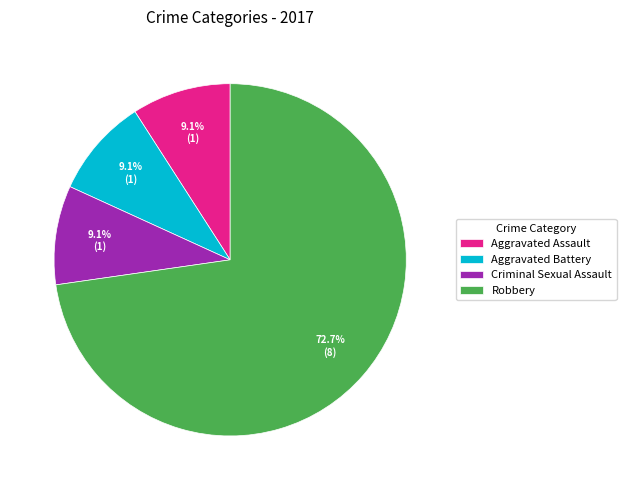

To the nearest percent, what percentage of the pie is Aggravated Battery?

9%